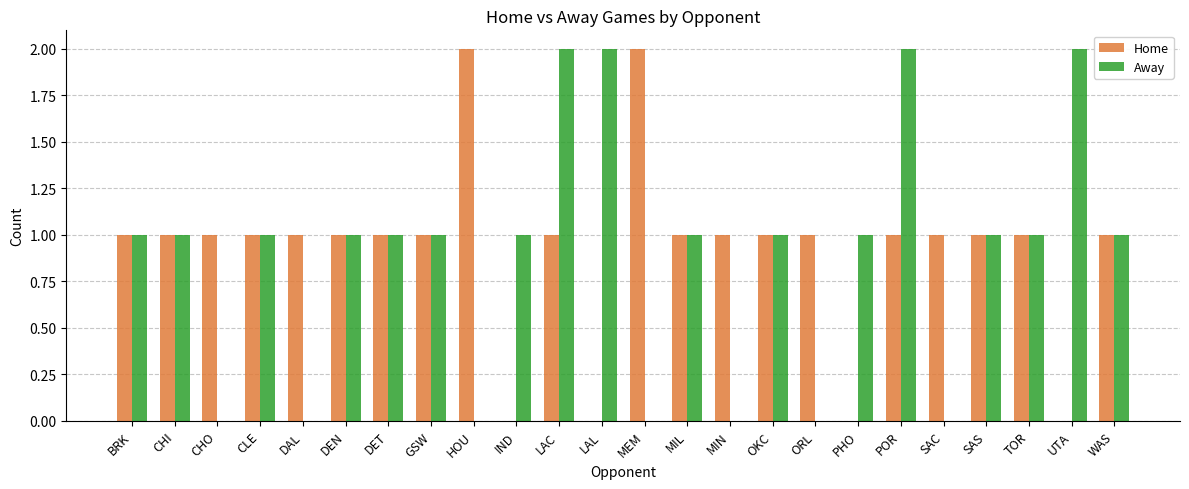

True or false: Home has a value of 1 at SAS.

True